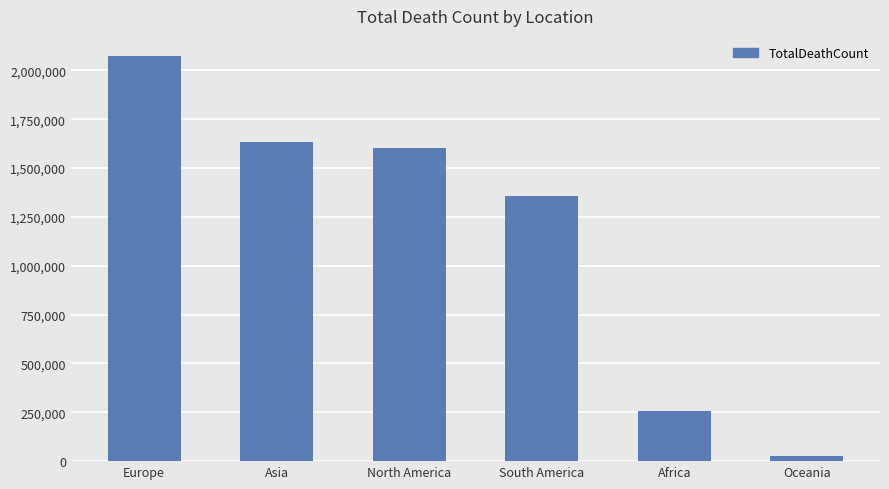

The value at South America is 1358804. True or false?

True